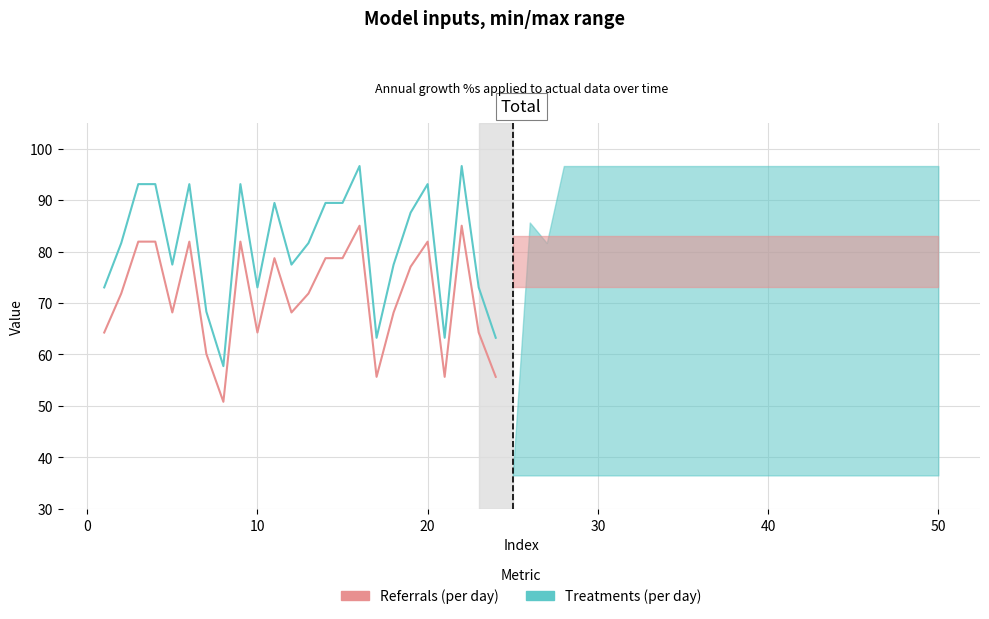

Which series has the widest spread of values?

Treatments (per day)